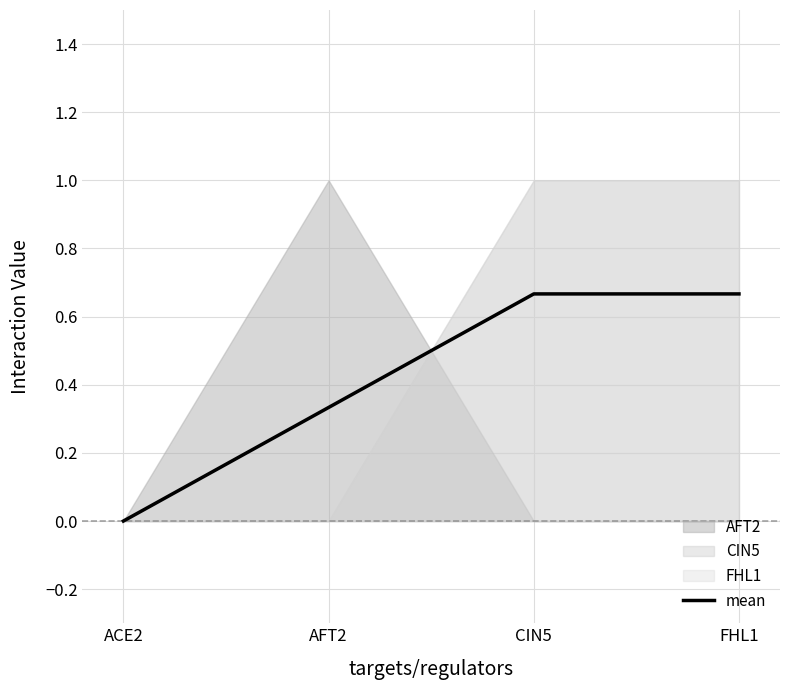

How many lines are shown in the chart?

1